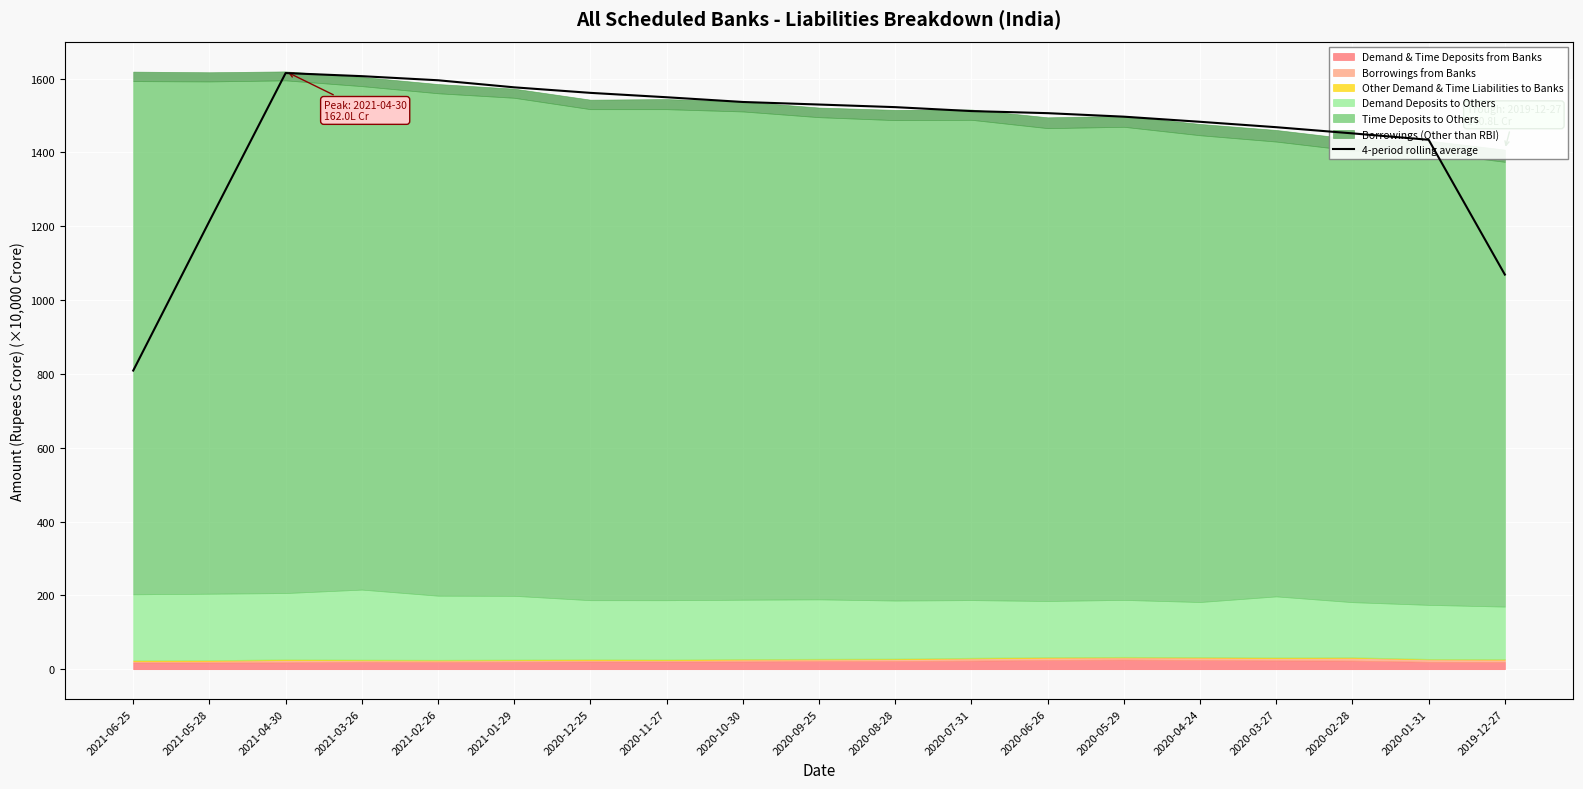

Which label corresponds to the smallest value in the chart?

2021-06-25